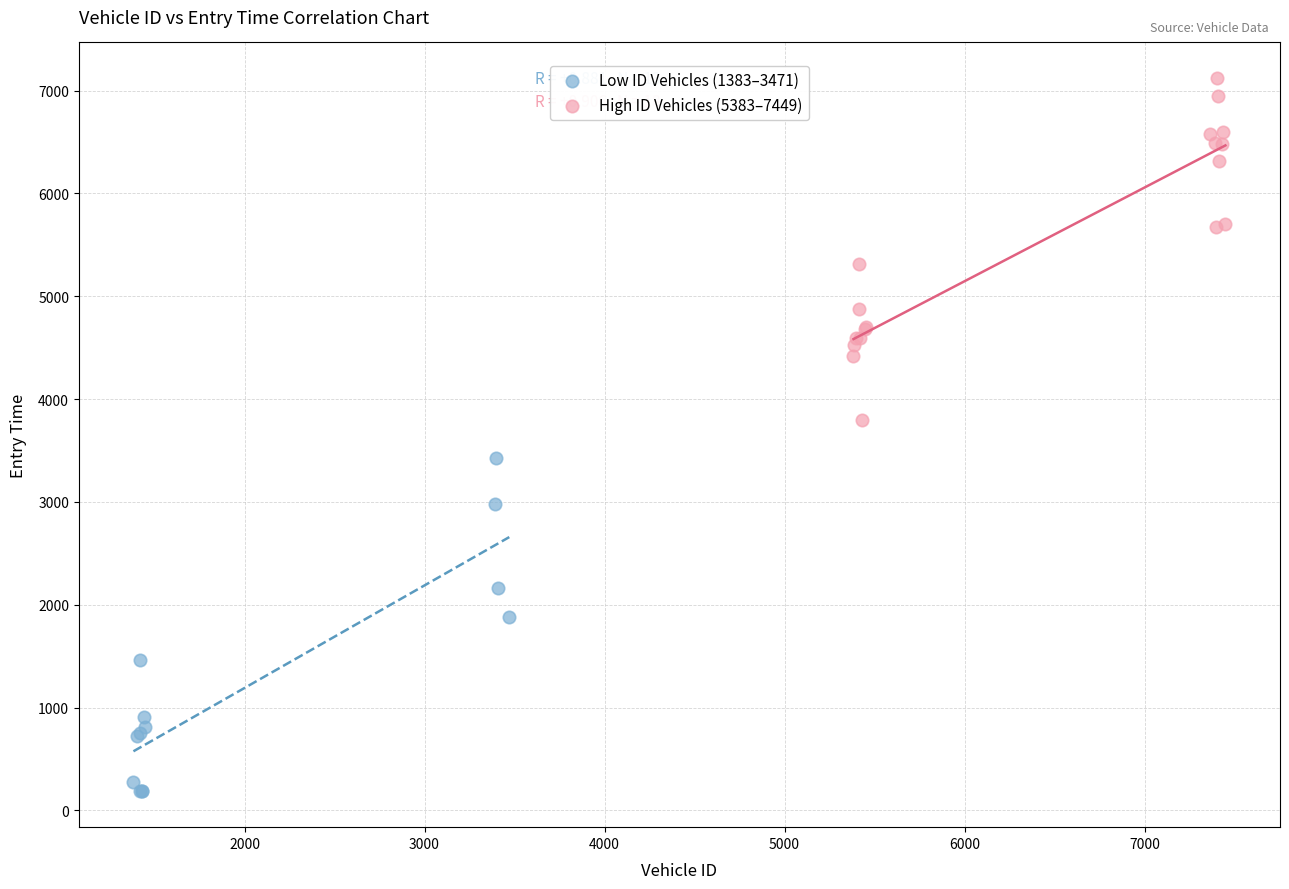

Which series contains the highest Y value?

High ID Vehicles (5383–7449)